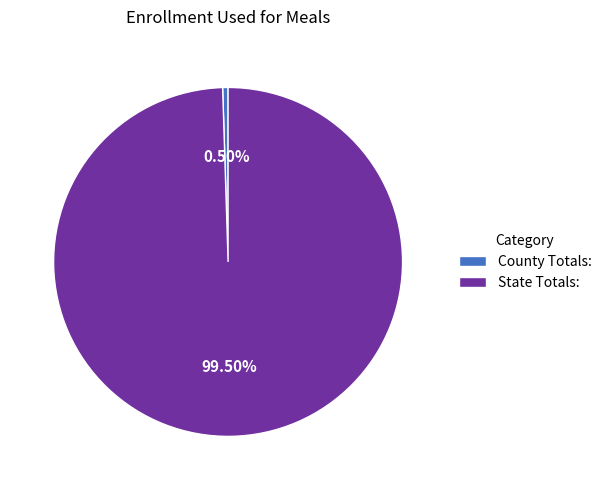

Is there a majority slice in this chart?

Yes